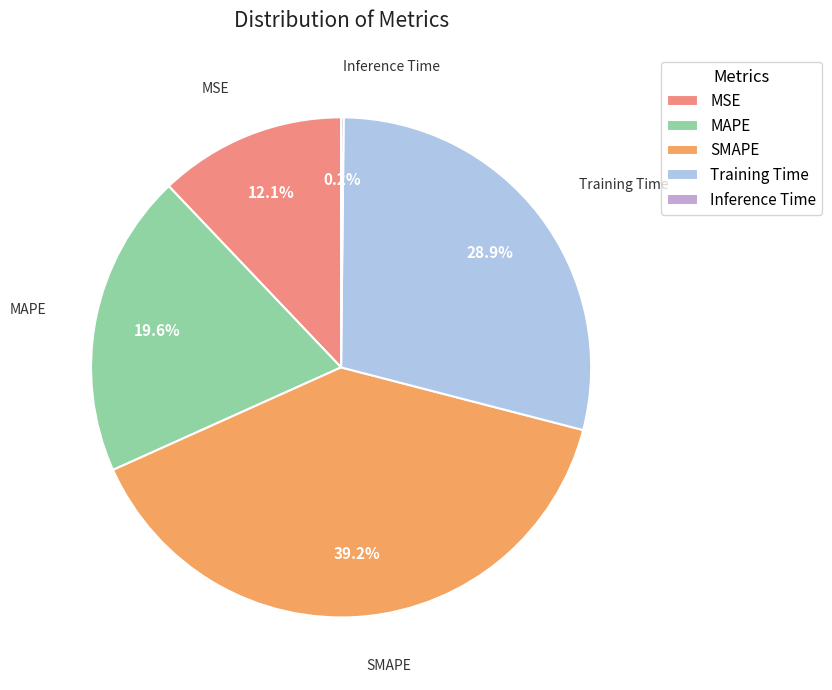

To the nearest percent, what portion does MAPE represent?

20%